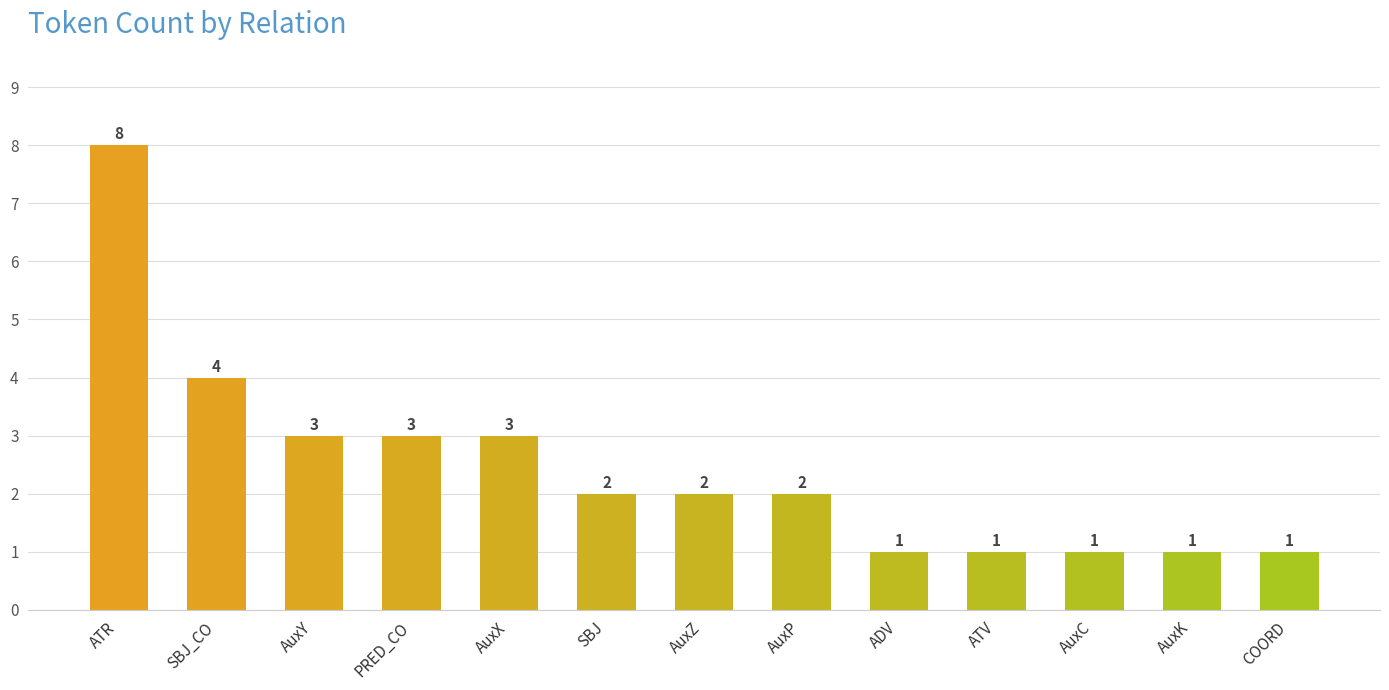

How many distinct data groups are displayed?

1